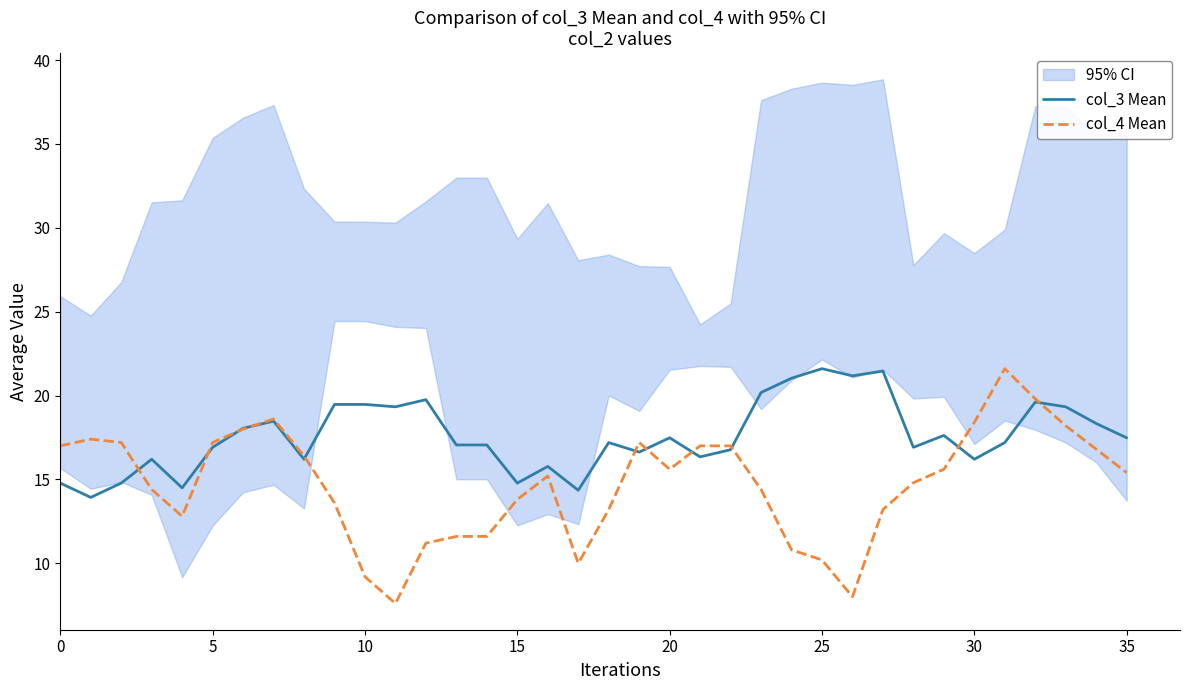

Is this an area chart (filled region under the line)?

No